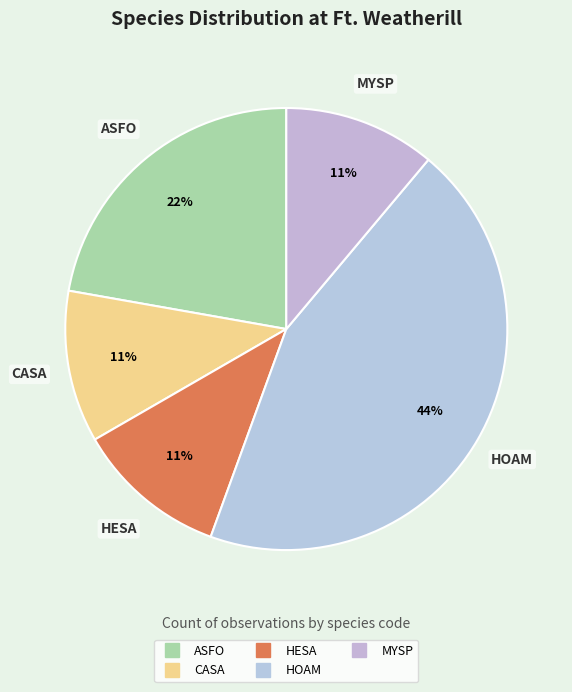

Is it true that HOAM is 44% of the pie?

True